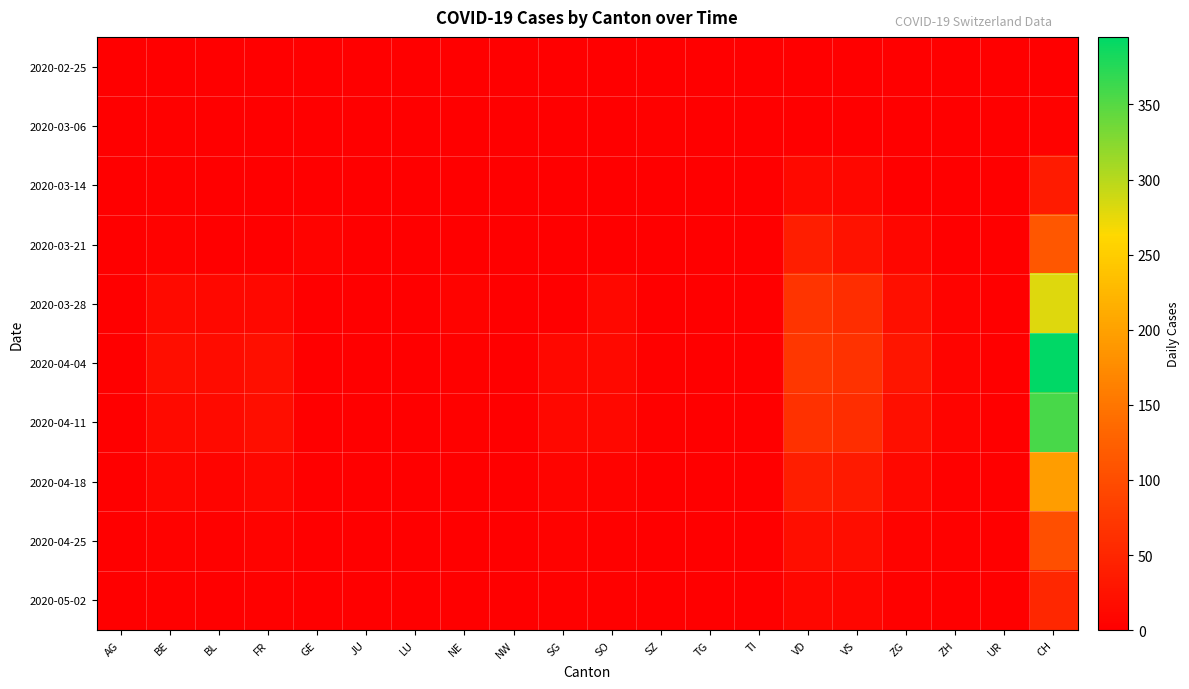

Reading left to right, transcribe all the data shown in this chart.

2020-02-25: AG=0	BE=0	BL=0	FR=0	GE=0	JU=0	LU=0	NE=0	NW=0	SG=0	SO=0	SZ=0	TG=0	TI=0	VD=0	VS=0	ZG=0	ZH=0	UR=0	CH=0
2020-03-06: AG=0	BE=2	BL=0	FR=0	GE=0	JU=0	LU=0	NE=0	NW=0	SG=0	SO=0	SZ=2	TG=0	TI=0	VD=0	VS=0	ZG=0	ZH=0	UR=0	CH=4
2020-03-14: AG=0	BE=2	BL=0	FR=0	GE=0	JU=0	LU=0	NE=0	NW=0	SG=0	SO=0	SZ=0	TG=0	TI=0	VD=13	VS=10	ZG=1	ZH=0	UR=0	CH=36
2020-03-21: AG=0	BE=4	BL=0	FR=0	GE=6	JU=0	LU=0	NE=0	NW=0	SG=1	SO=0	SZ=0	TG=0	TI=0	VD=40	VS=24	ZG=8	ZH=0	UR=0	CH=114
2020-03-28: AG=0	BE=14	BL=11	FR=12	GE=0	JU=0	LU=0	NE=5	NW=0	SG=0	SO=11	SZ=0	TG=0	TI=1	VD=69	VS=60	ZG=21	ZH=5	UR=0	CH=280
2020-04-04: AG=0	BE=19	BL=16	FR=21	GE=0	JU=0	LU=0	NE=3	NW=0	SG=12	SO=13	SZ=3	TG=0	TI=0	VD=72	VS=66	ZG=28	ZH=7	UR=0	CH=395
2020-04-11: AG=0	BE=14	BL=14	FR=19	GE=0	JU=0	LU=0	NE=3	NW=0	SG=12	SO=12	SZ=2	TG=0	TI=0	VD=64	VS=60	ZG=21	ZH=7	UR=0	CH=357
2020-04-18: AG=0	BE=8	BL=7	FR=10	GE=0	JU=0	LU=0	NE=1	NW=0	SG=7	SO=6	SZ=1	TG=0	TI=0	VD=39	VS=35	ZG=11	ZH=3	UR=0	CH=195
2020-04-25: AG=0	BE=4	BL=3	FR=5	GE=0	JU=0	LU=0	NE=1	NW=0	SG=4	SO=3	SZ=0	TG=0	TI=0	VD=20	VS=18	ZG=6	ZH=2	UR=0	CH=102
2020-05-02: AG=0	BE=2	BL=1	FR=3	GE=0	JU=0	LU=0	NE=0	NW=0	SG=2	SO=2	SZ=0	TG=0	TI=0	VD=10	VS=9	ZG=3	ZH=1	UR=0	CH=51